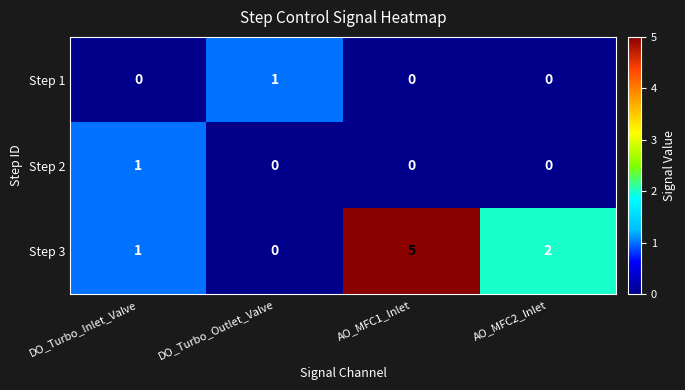

Is it true that Step 1 equals 0 at AO_MFC2_Inlet?

True